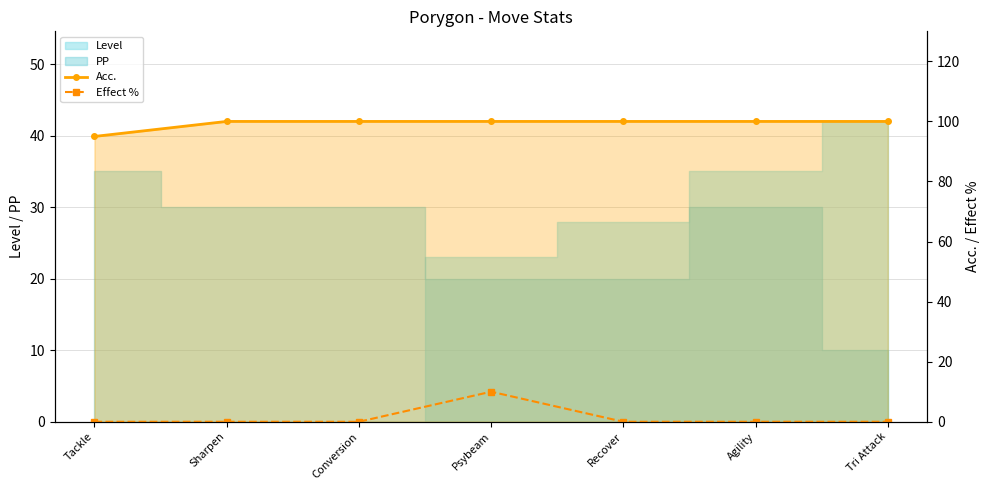

What is the label of the 1st point from the right?

Tri Attack